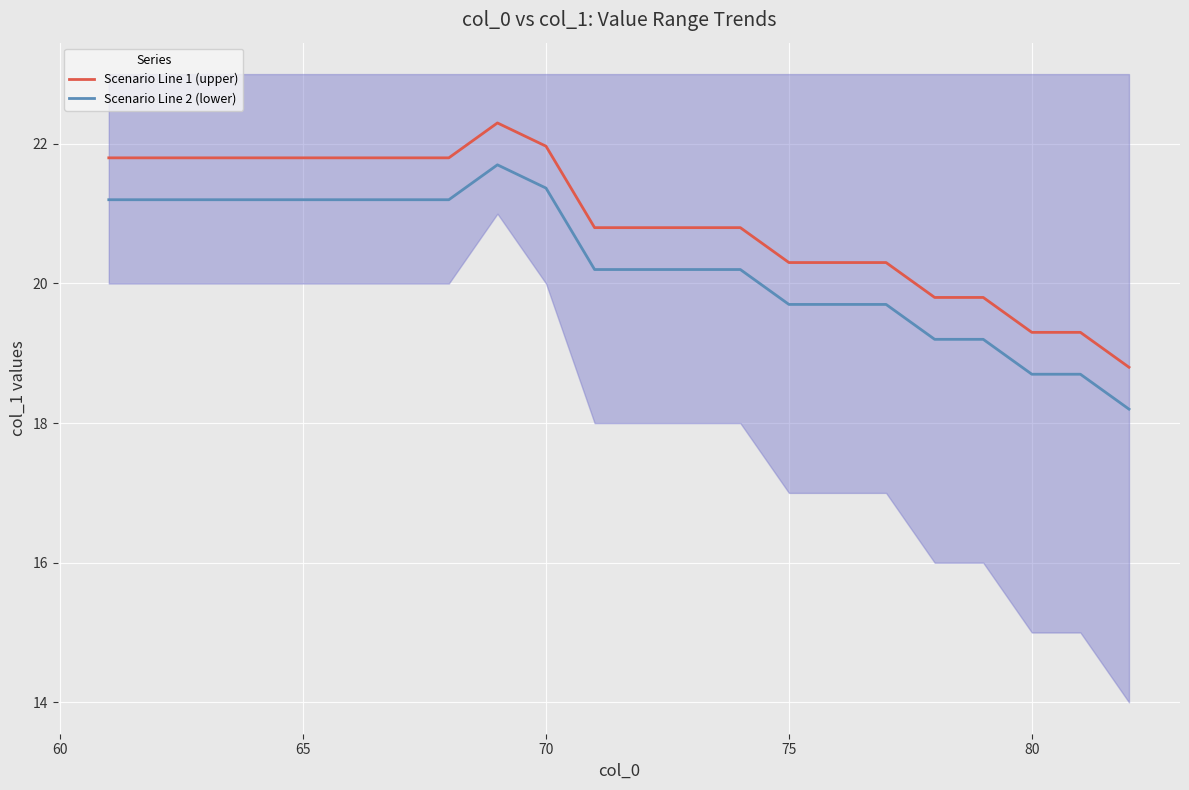

True or false: Scenario Line 1 (upper) and Scenario Line 2 (lower) intersect in this chart.

False